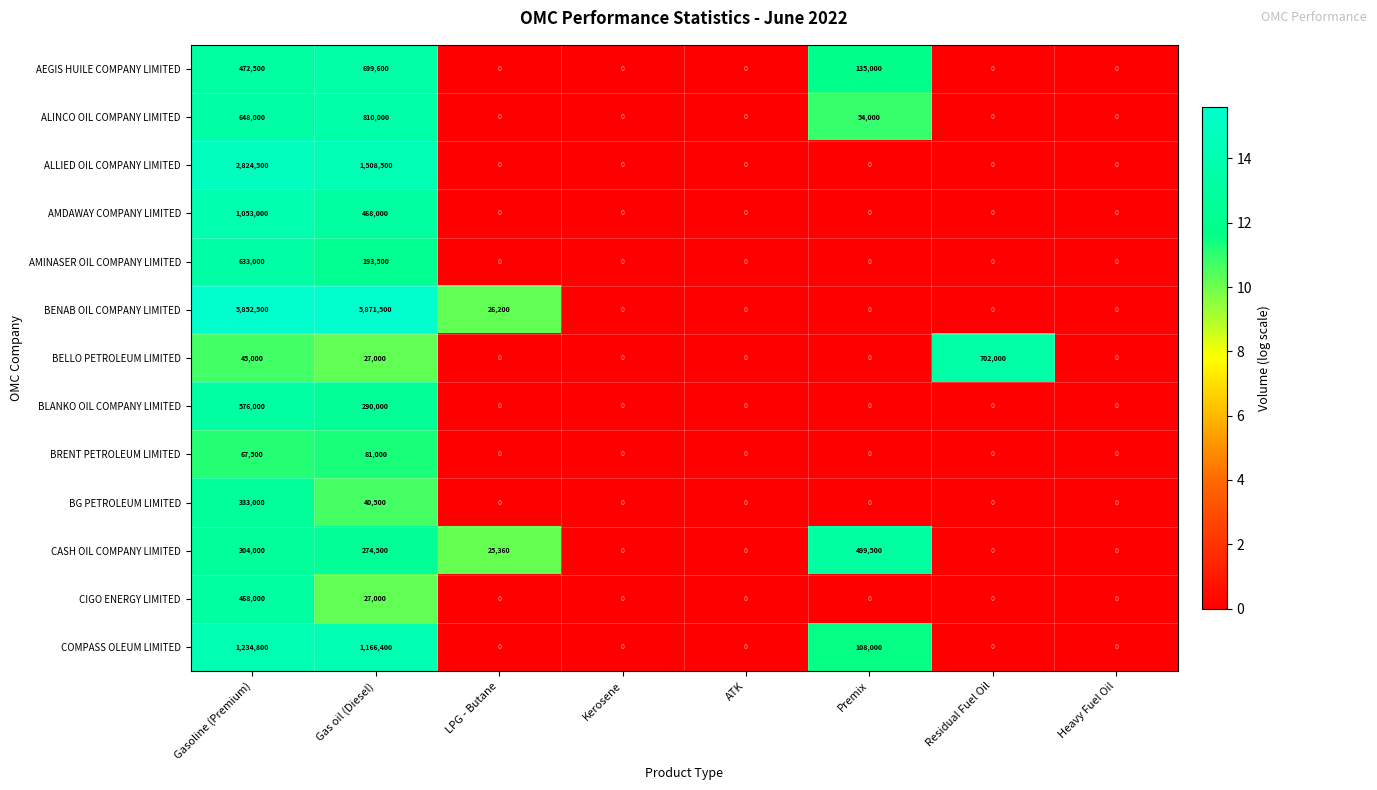

What is the difference between the ALLIED OIL COMPANY LIMITED values at Gas oil (Diesel) and Heavy Fuel Oil?

1508500